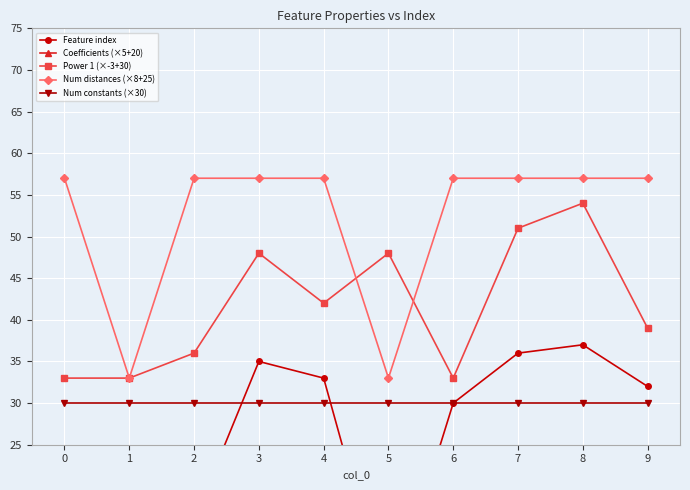

How many data points in Power 1 (×-3+30) are above 42?

4